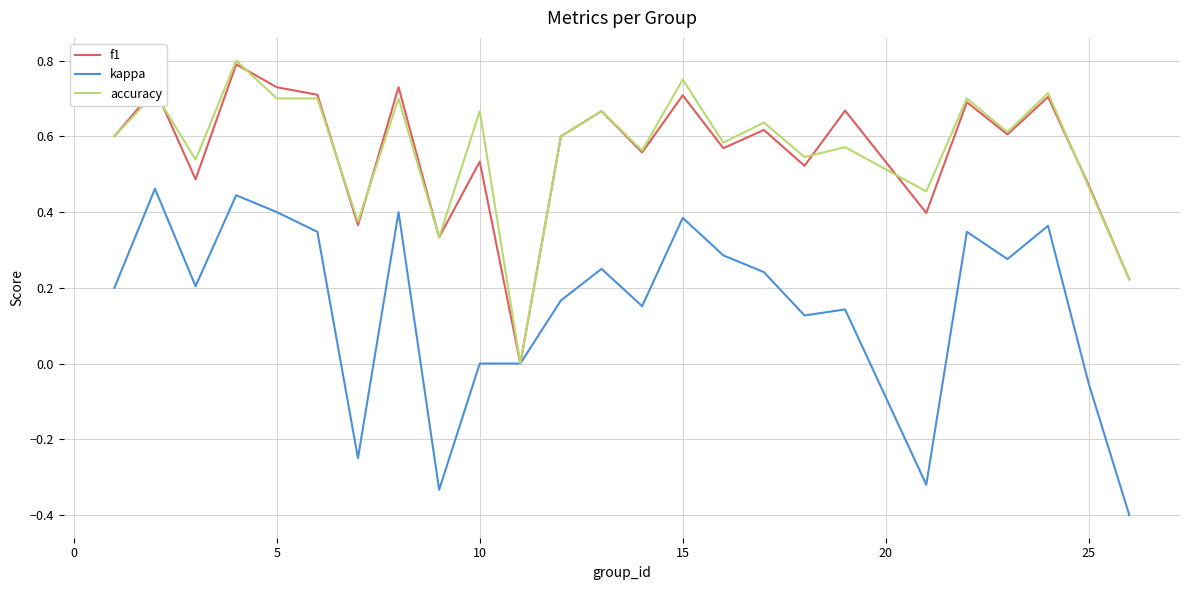

Which series has the widest spread of values?

kappa